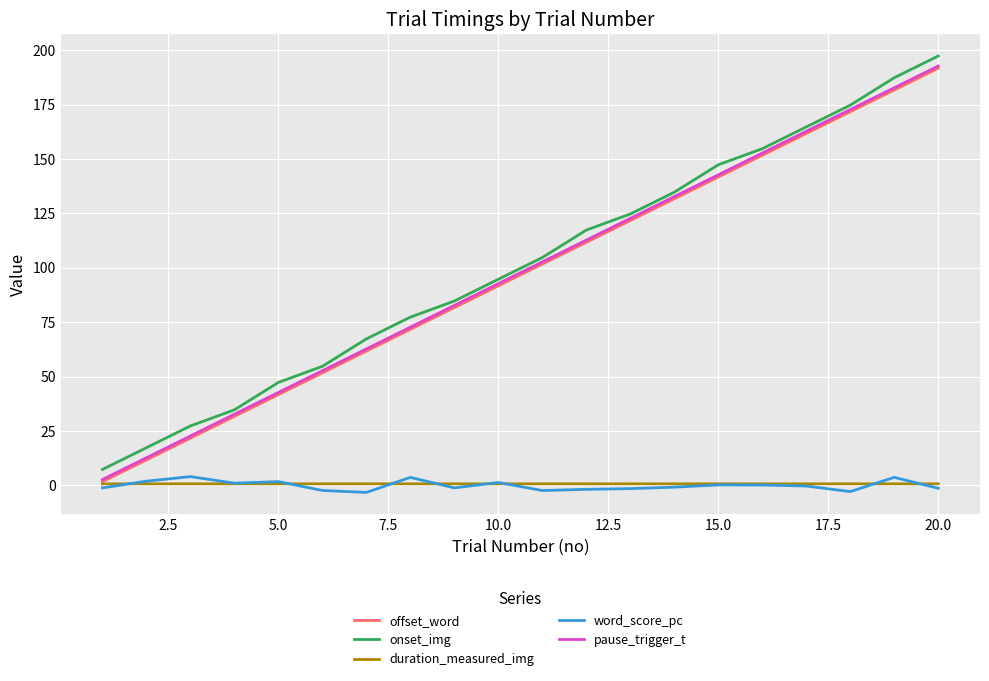

True or false: onset_img has more than 0 interior local peaks.

False